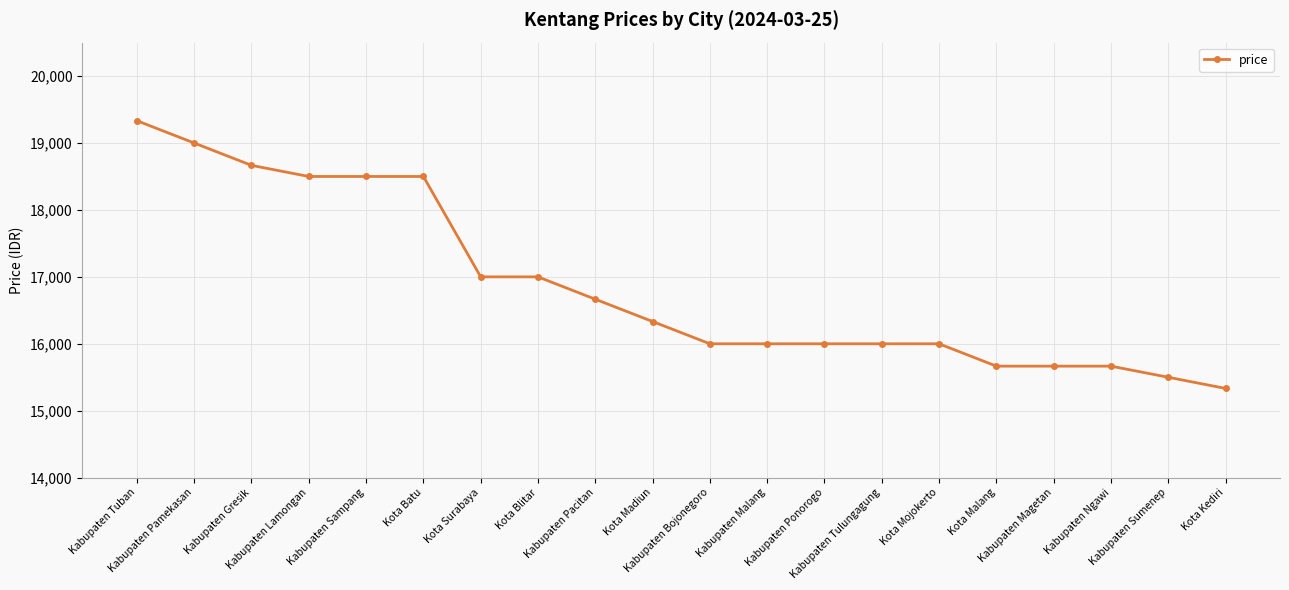

How many lines are shown in the chart?

1